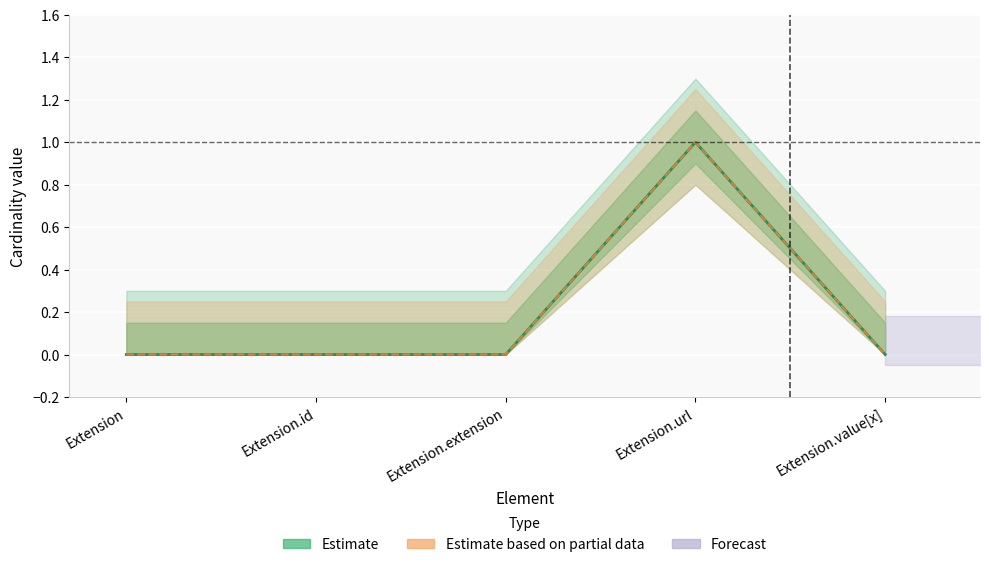

Rank the categories by Estimate value from lowest to highest.

Extension, Extension.id, Extension.extension, Extension.value[x], Extension.url